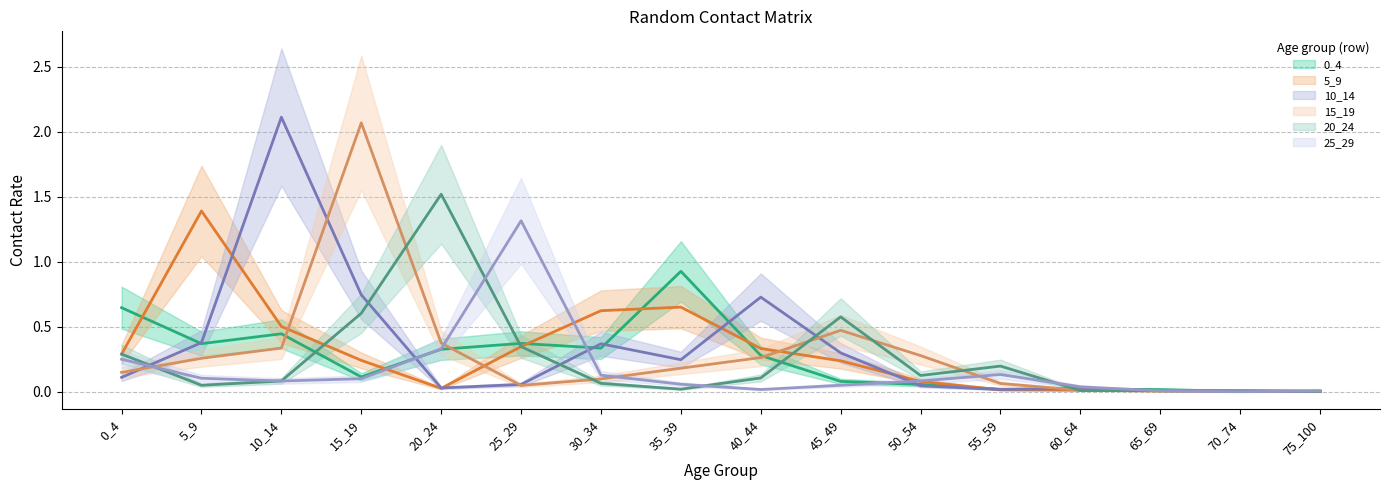

What is the value of the 15_19 point at the 12th from the left?

0.1